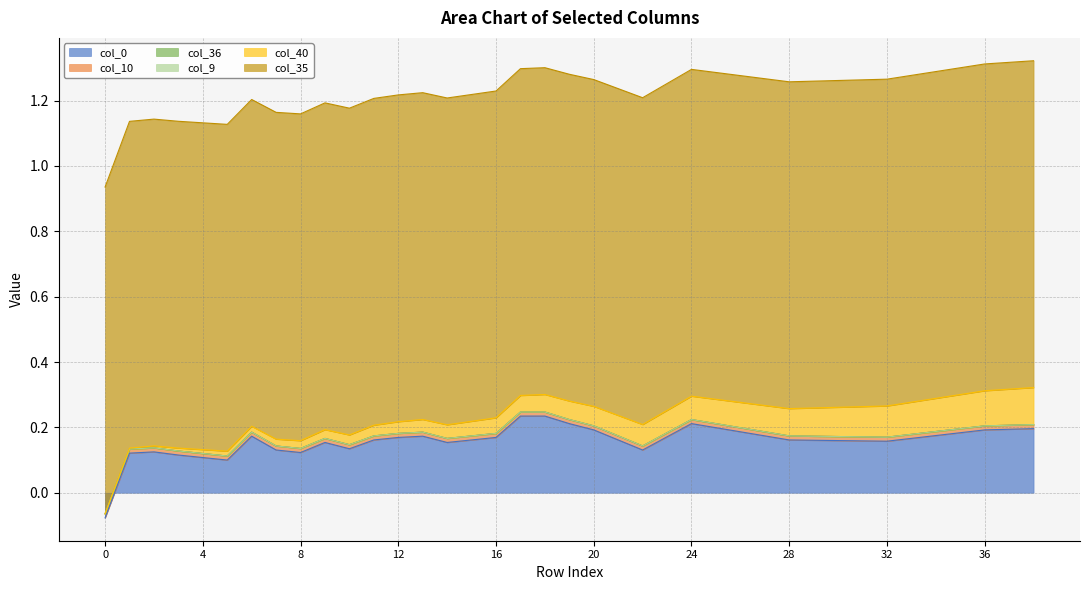

Reading left to right, list all the values displayed in this chart.

col_40: 0.0	0.0	0.0	0.0	0.0	0.0	0.0	0.0	0.0	0.0	0.0	0.0	0.0	0.0	0.0	0.0	0.0	0.1	0.1	0.1	0.1	0.1	0.1	0.1	0.1	0.1	0.1	0.1	0.1	0.1	0.1	0.1	0.1	0.1	0.1	0.1	0.1	0.1	0.1
col_9: 0.0	0.0	0.0	0.0	0.0	0.0	0.0	0.0	0.0	0.0	0.0	0.0	0.0	0.0	0.0	0.0	0.0	0.0	0.0	0.0	0.0	0.0	0.0	0.0	0.0	0.0	0.0	0.0	0.0	0.0	0.0	0.0	0.0	0.0	0.0	0.0	0.0	0.0	0.0
col_10: 0.0	0.0	0.0	0.0	0.0	0.0	0.0	0.0	0.0	0.0	0.0	0.0	0.0	0.0	0.0	0.0	0.0	0.0	0.0	0.0	0.0	0.0	0.0	0.0	0.0	0.0	0.0	0.0	0.0	0.0	0.0	0.0	0.0	0.0	0.0	0.0	0.0	0.0	0.0
col_35: 1.0	1.0	1.0	1.0	1.0	1.0	1.0	1.0	1.0	1.0	1.0	1.0	1.0	1.0	1.0	1.0	1.0	1.0	1.0	1.0	1.0	1.0	1.0	1.0	1.0	1.0	1.0	1.0	1.0	1.0	1.0	1.0	1.0	1.0	1.0	1.0	1.0	1.0	1.0
col_36: 0.0	0.0	0.0	0.0	0.0	0.0	0.0	0.0	0.0	0.0	0.0	0.0	0.0	0.0	0.0	0.0	0.0	0.0	0.0	0.0	0.0	0.0	0.0	0.0	0.0	0.0	0.0	0.0	0.0	0.0	0.0	0.0	0.0	0.0	0.0	0.0	0.0	0.0	0.0
col_0: -0.1	0.1	0.1	0.1	0.1	0.1	0.2	0.1	0.1	0.2	0.1	0.2	0.2	0.2	0.2	0.2	0.2	0.2	0.2	0.2	0.2	0.2	0.1	0.2	0.2	0.2	0.2	0.2	0.2	0.2	0.2	0.2	0.2	0.2	0.2	0.2	0.2	0.2	0.2